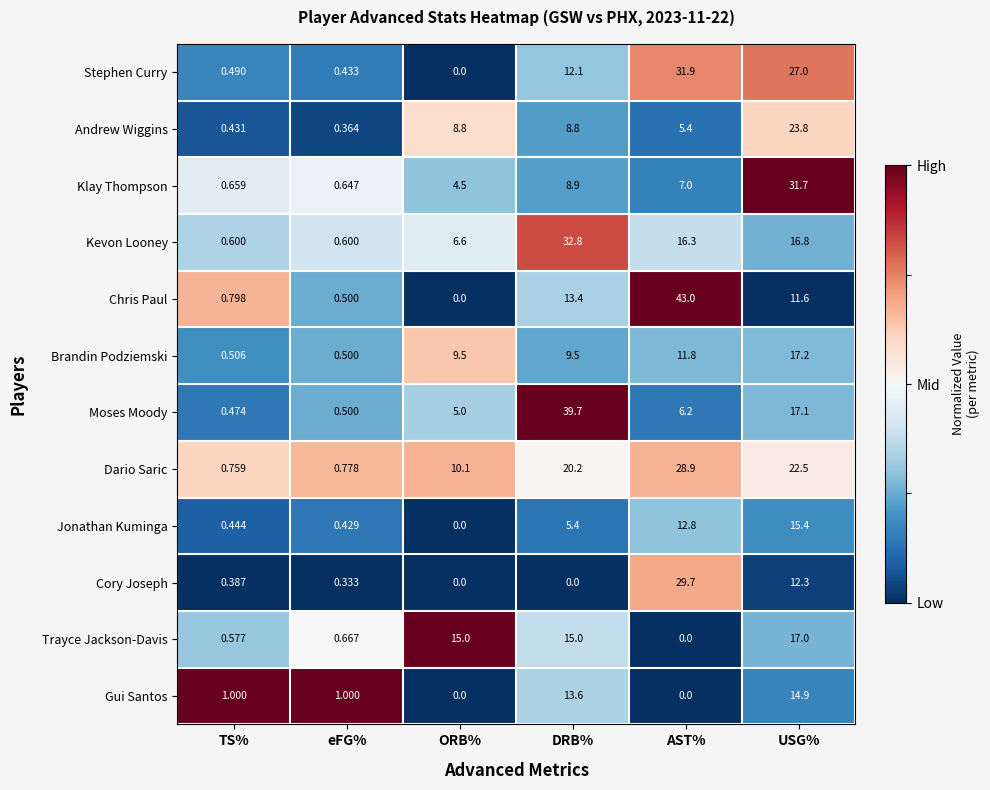

At which category is the sum across all series the highest?

USG%